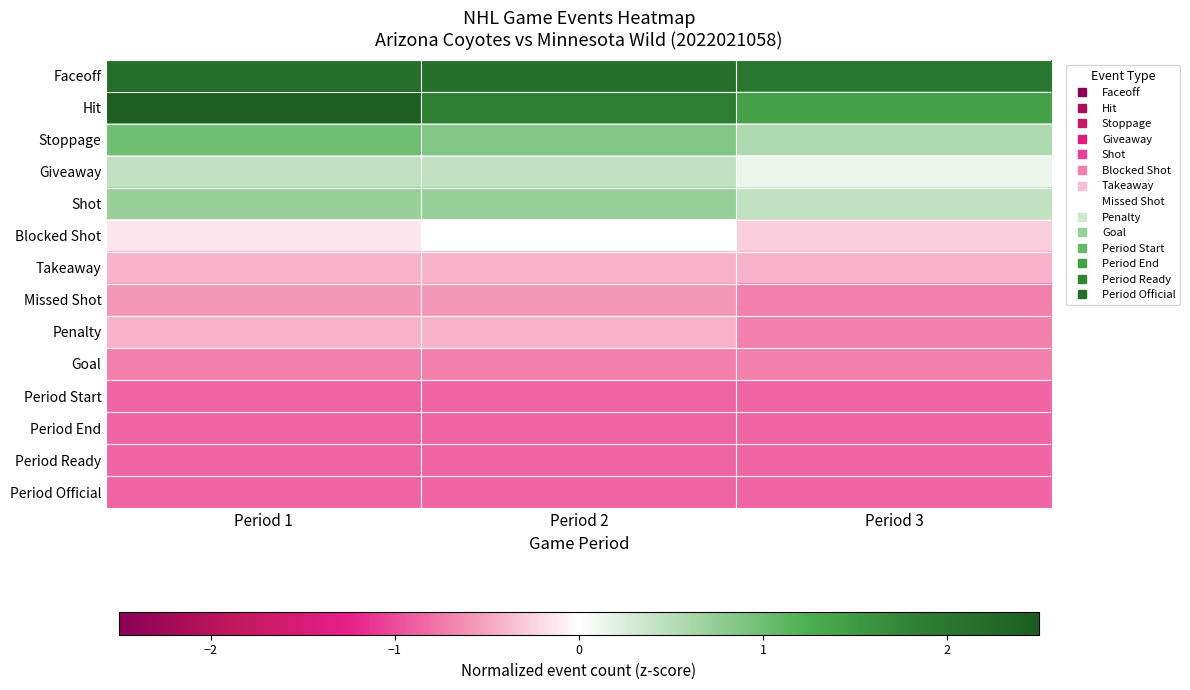

How many series are shown in this chart?

14